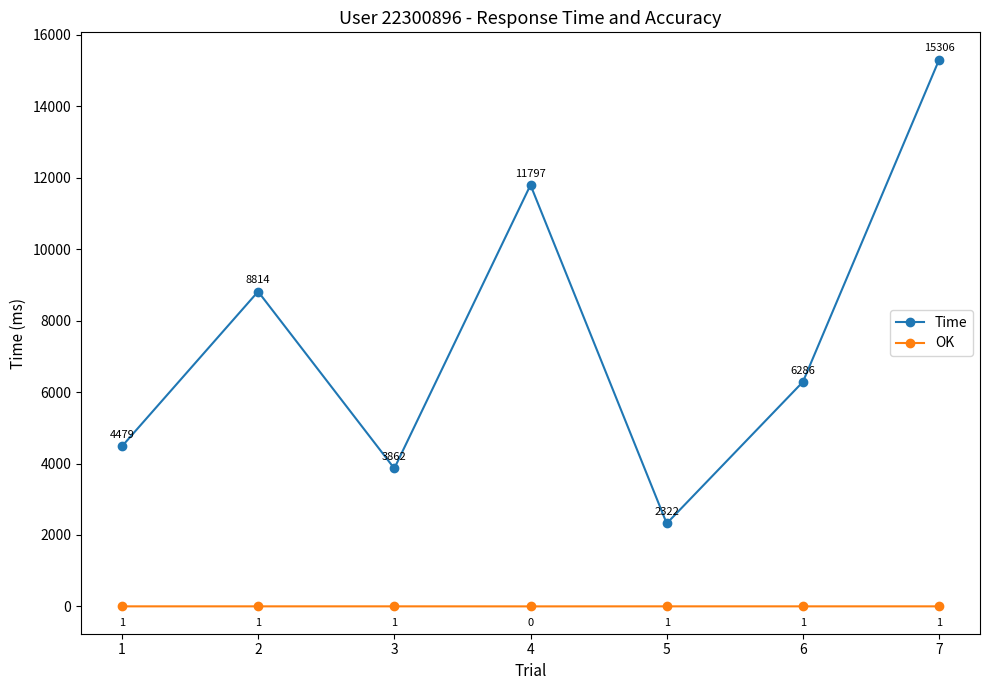

True or false: OK has a value of 0 at 4.

True